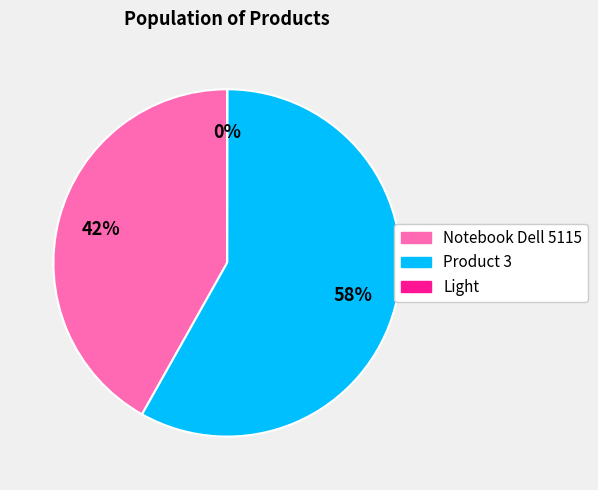

Which slice is the largest?

Product 3